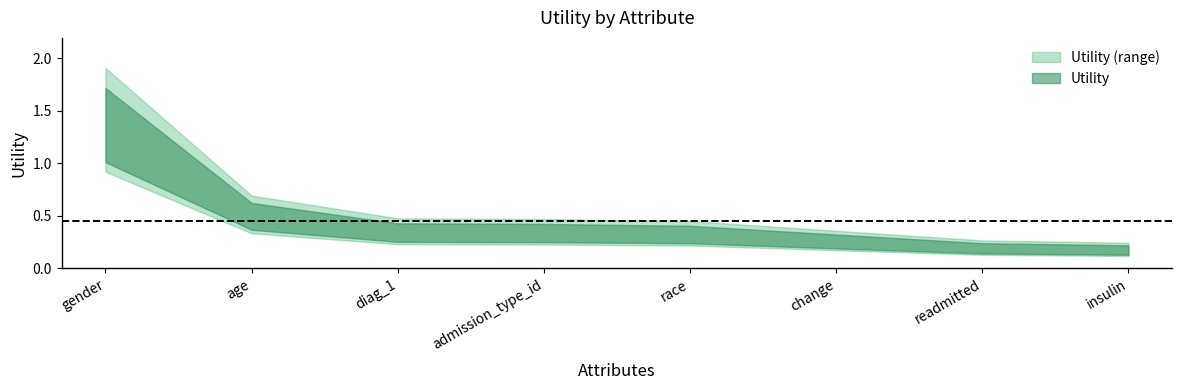

What value does the data have at insulin?

0.2